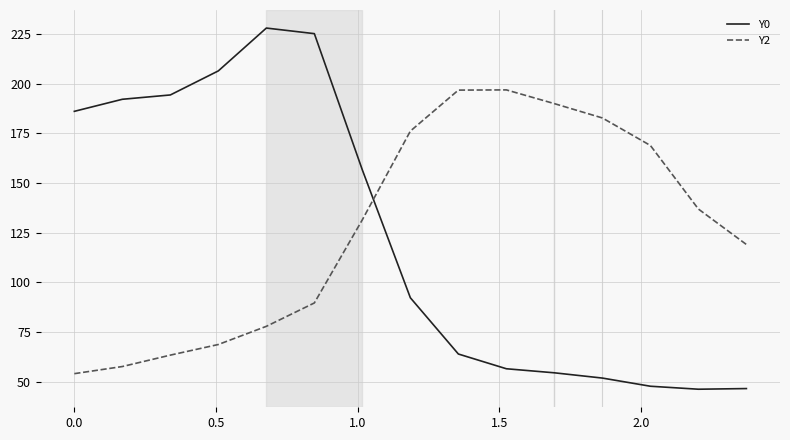

Which series has the widest spread of values?

Y0